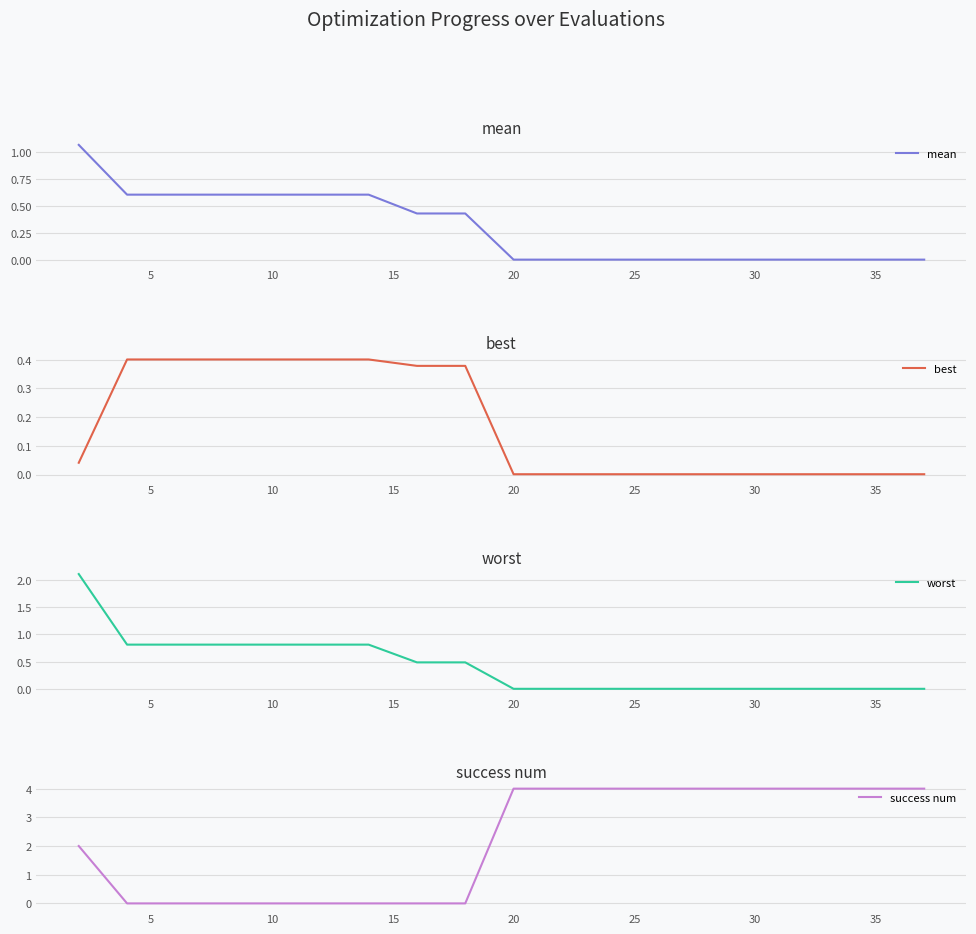

True or false: worst has a value of 0.2 at 15.

False